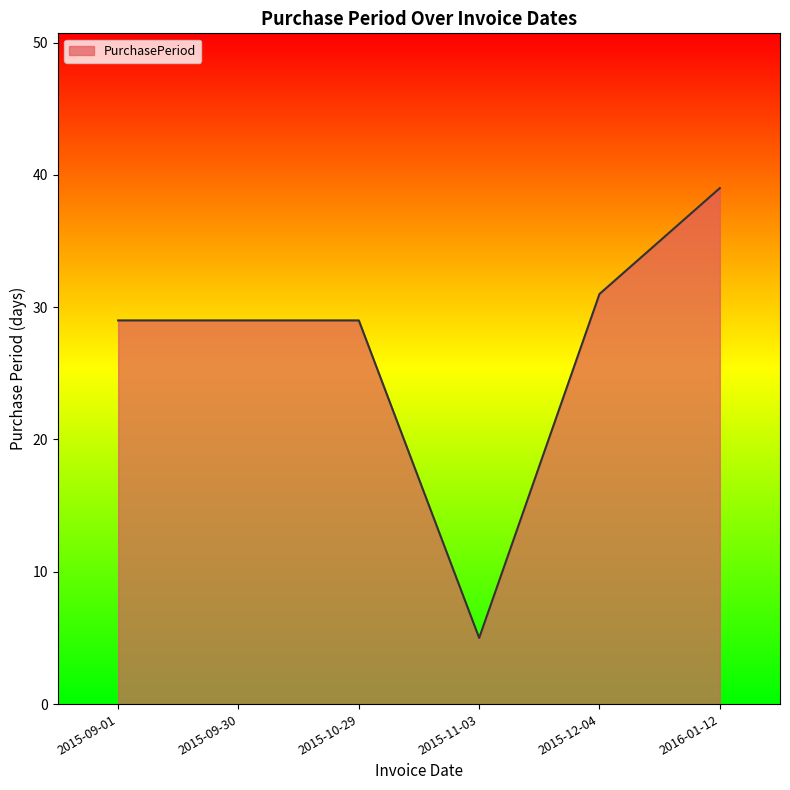

What is the minimum value shown in the chart?

5